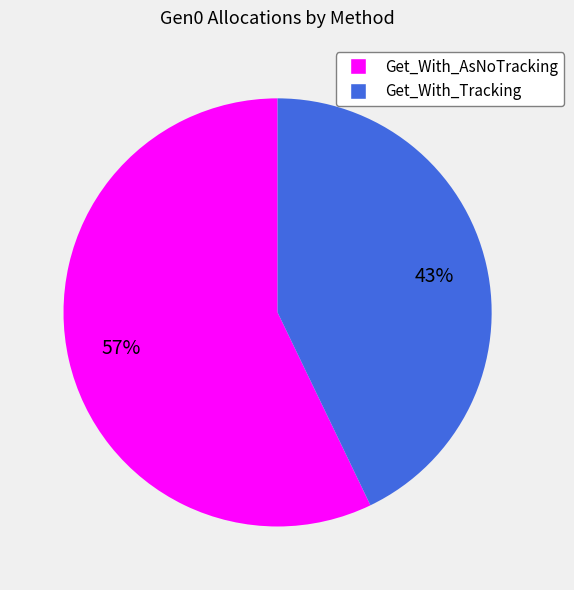

Does any single category account for the majority?

Yes